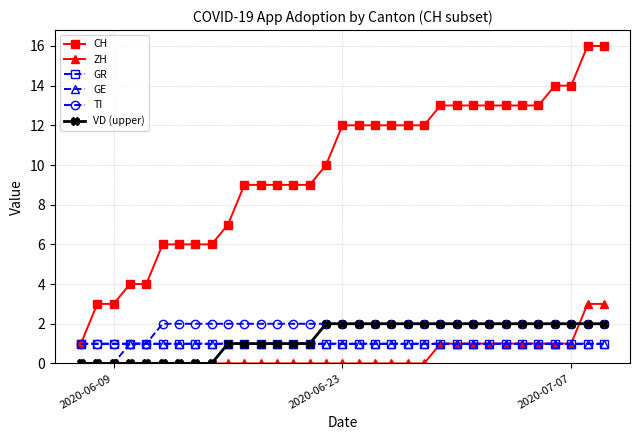

Which series ends up on top after the final intersection of TI and ZH?

ZH